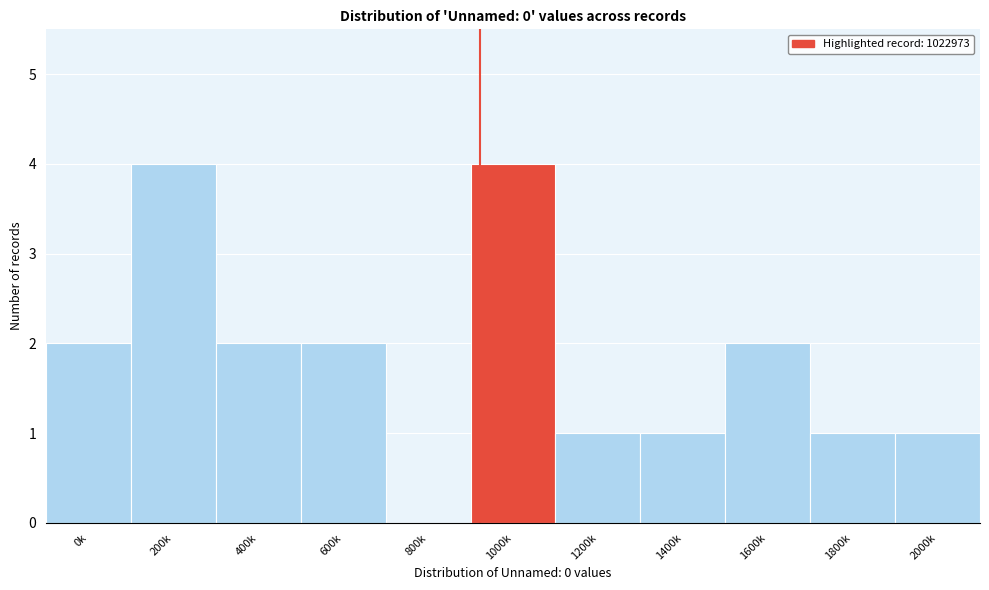

Reading left to right, extract all data points from this chart.

0k=2	200k=4	400k=2	600k=2	800k=0	1000k=4	1200k=1	1400k=1	1600k=2	1800k=1	2000k=1